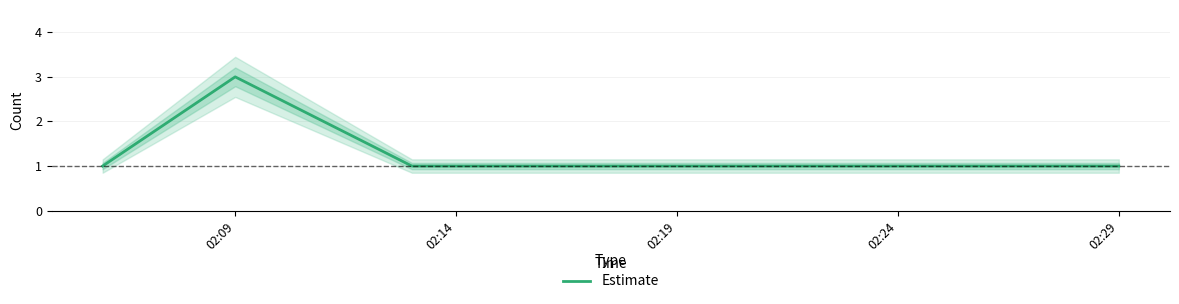

What position from the left is 2019-07-31 02:06:00?

1